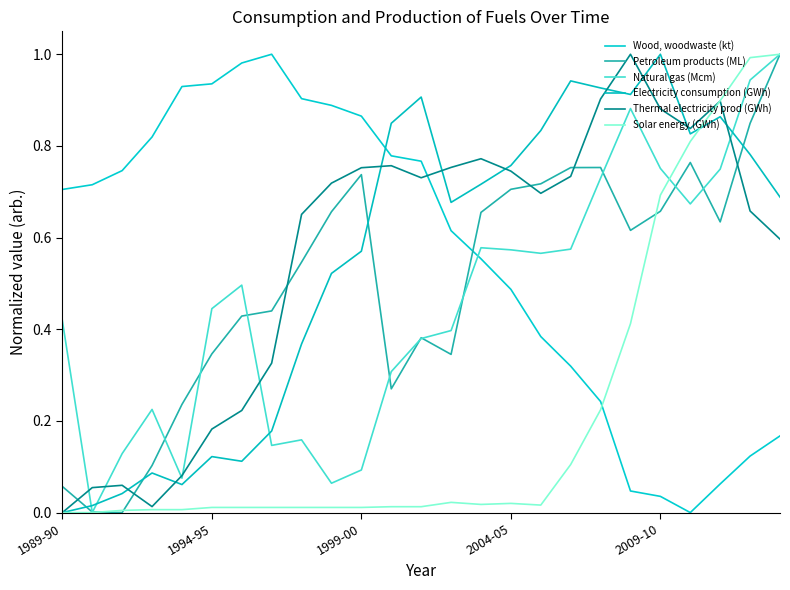

Is this an area chart (filled region under the line)?

No